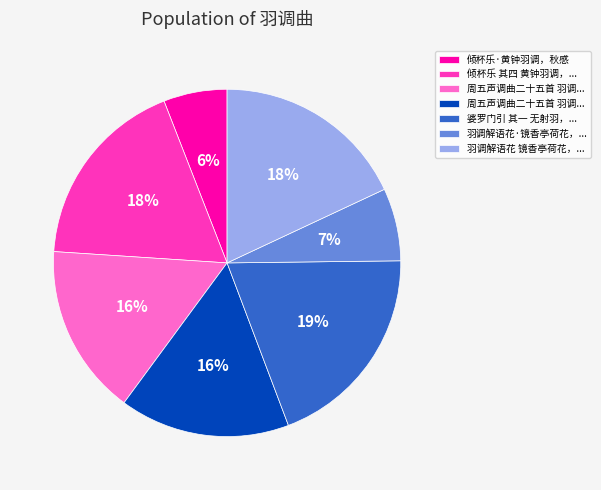

How many slices are in this pie chart?

7